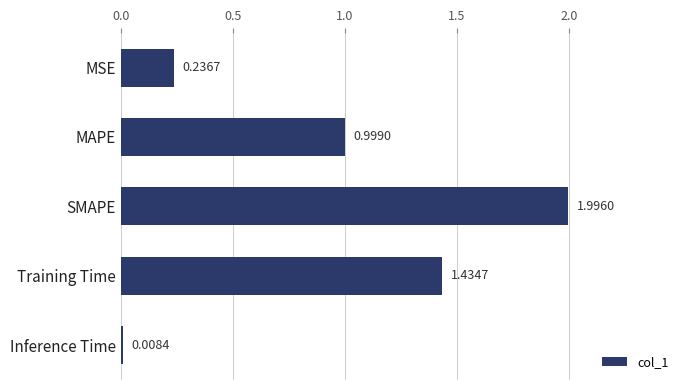

How many series are shown in this chart?

1